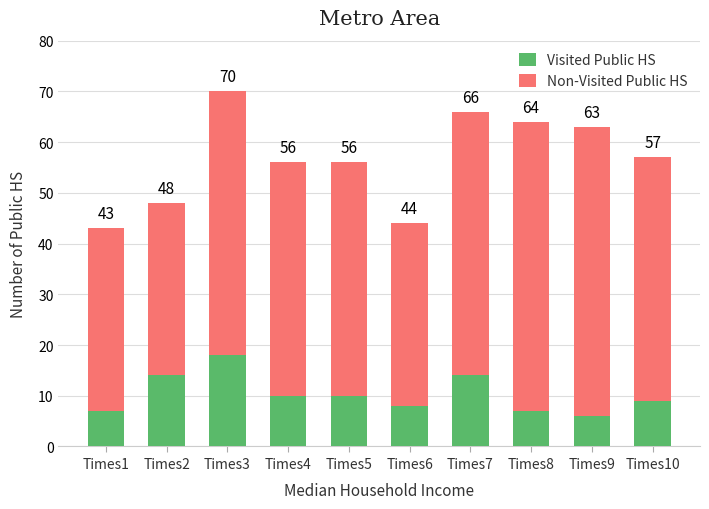

Where does the Visited Public HS series first go above 10?

Times2